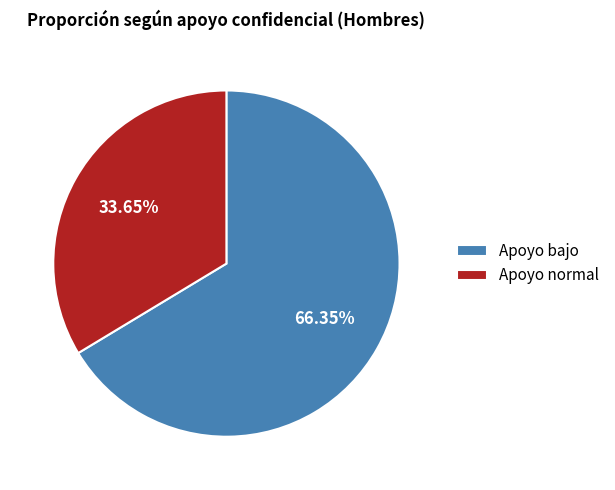

Approximately how many times larger is the value at Apoyo bajo compared to Apoyo normal?

2.0